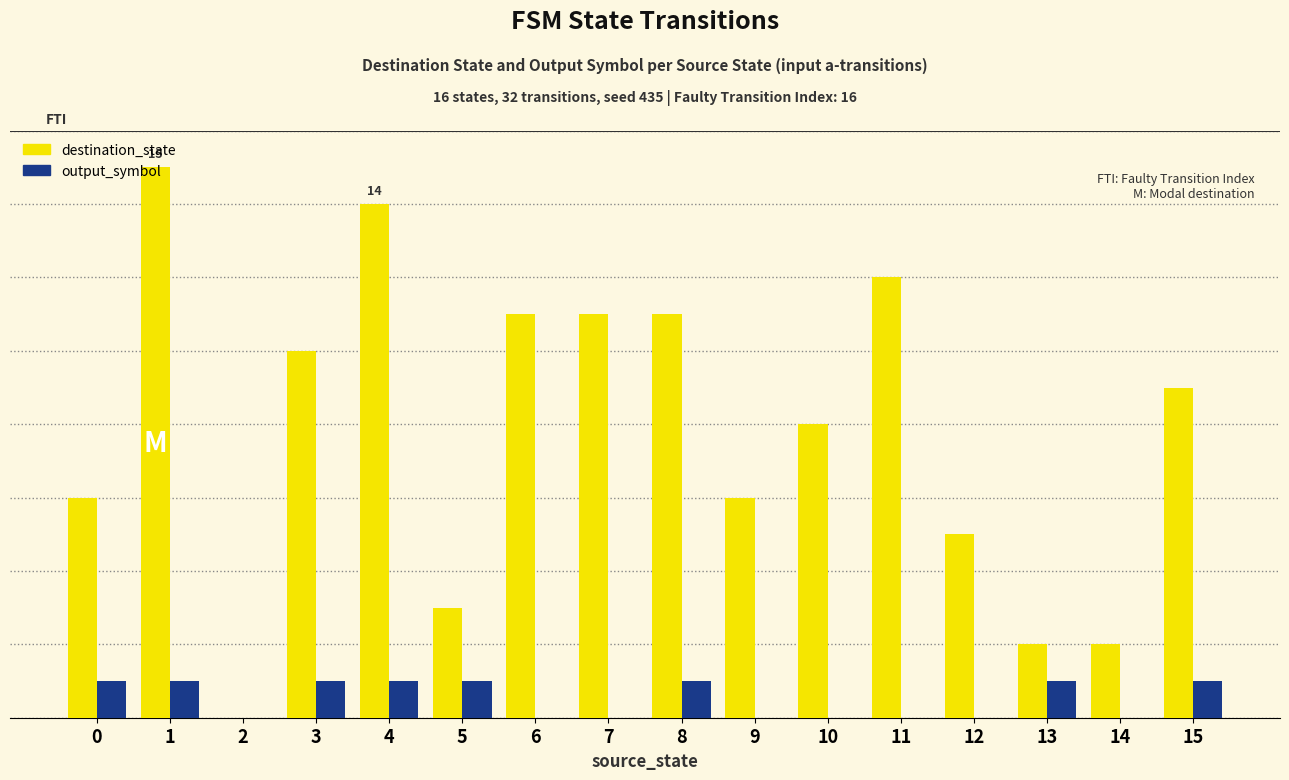

The value of destination_state at 4 is 14. True or false?

True